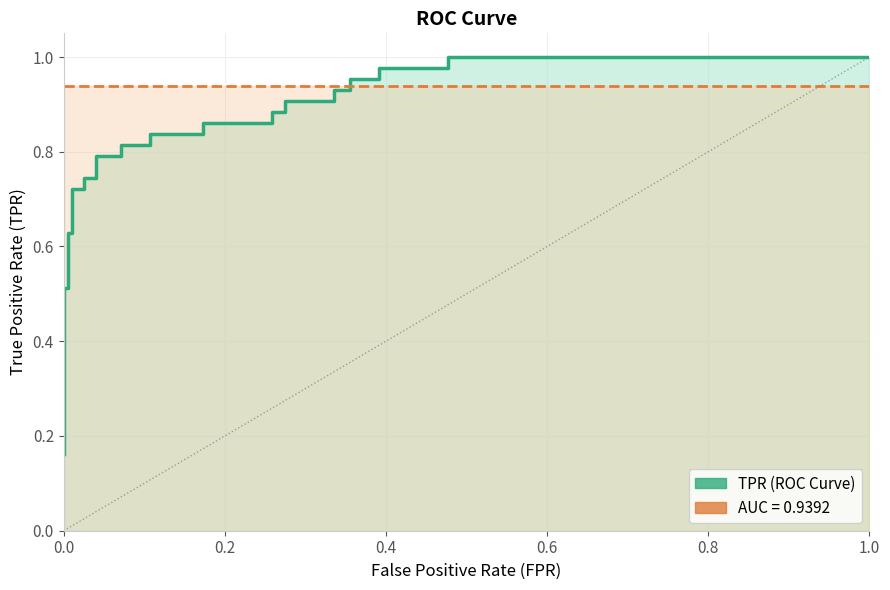

After their last crossing, which series has the higher values: roc_auc or tpr?

tpr